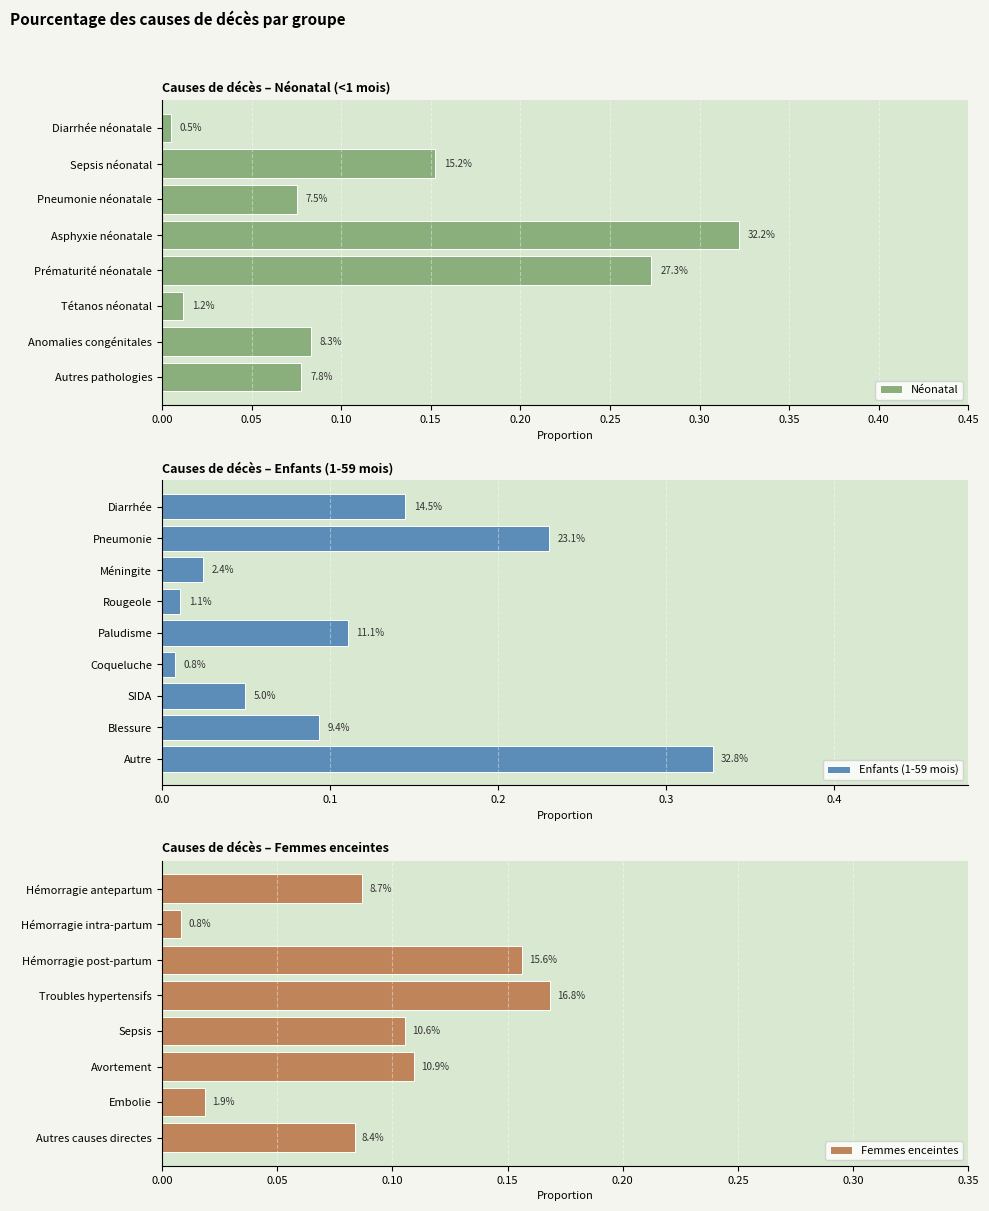

What is the value of the Néonatal bar at the 4th from the left?

0.3